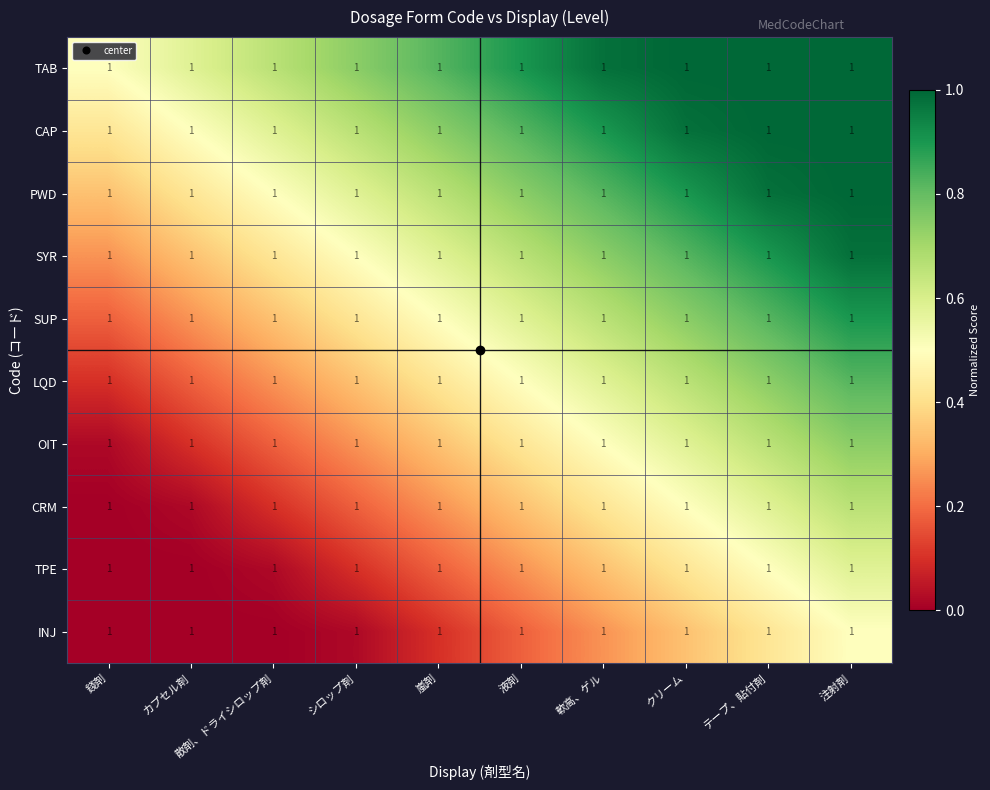

Which label corresponds to the smallest value in the chart?

錢剤